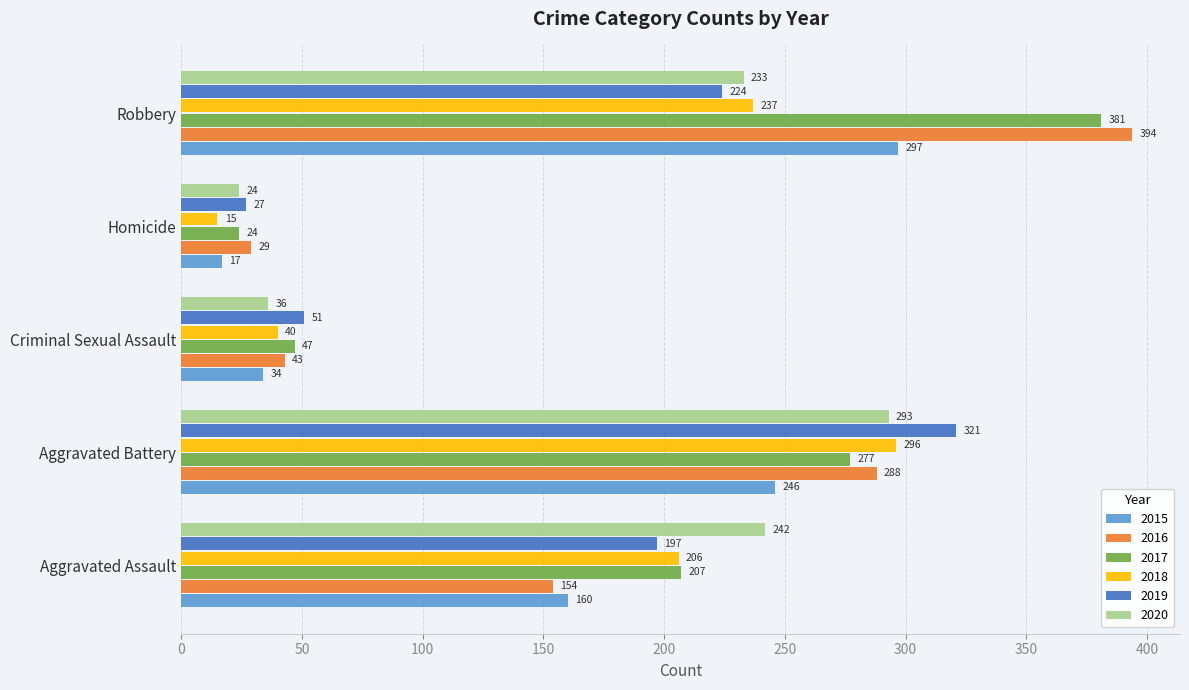

Between Aggravated Assault and Aggravated Battery, which series saw the biggest shift?

2016